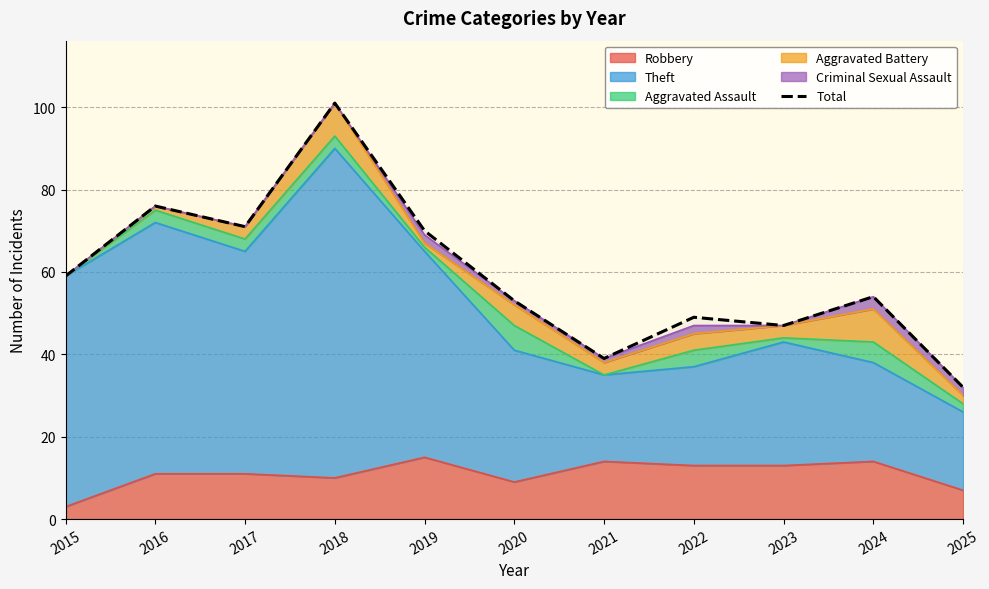

Reading left to right, extract all data points from this chart.

2015=59	2016=76	2017=71	2018=101	2019=70	2020=53	2021=39	2022=49	2023=47	2024=54	2025=32